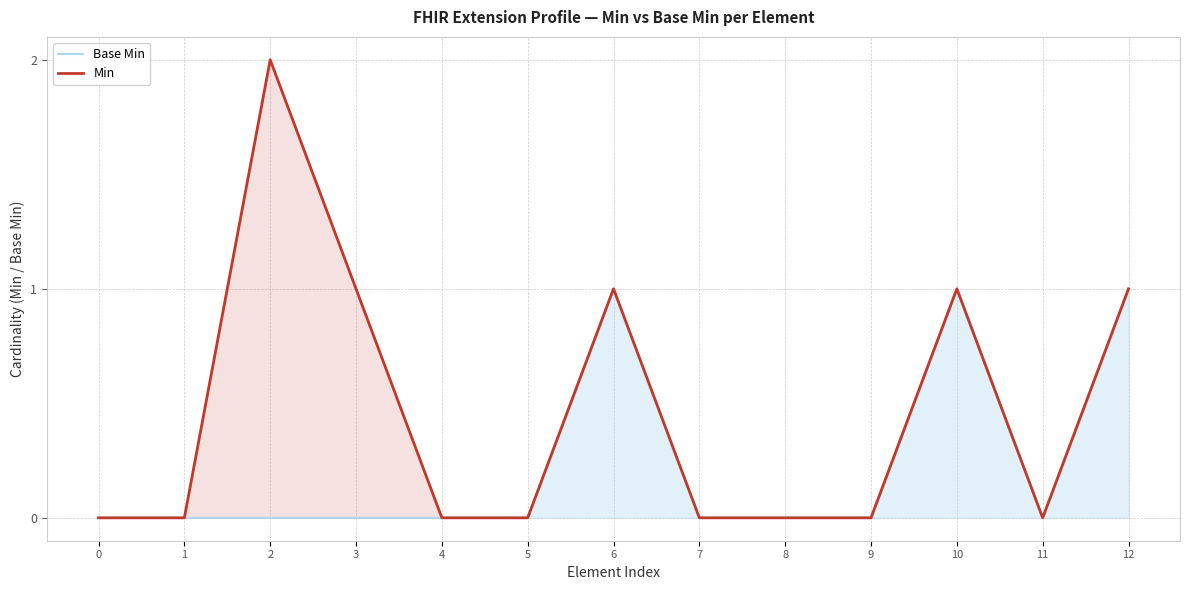

The Min series shows 1 at 6. True or false?

False